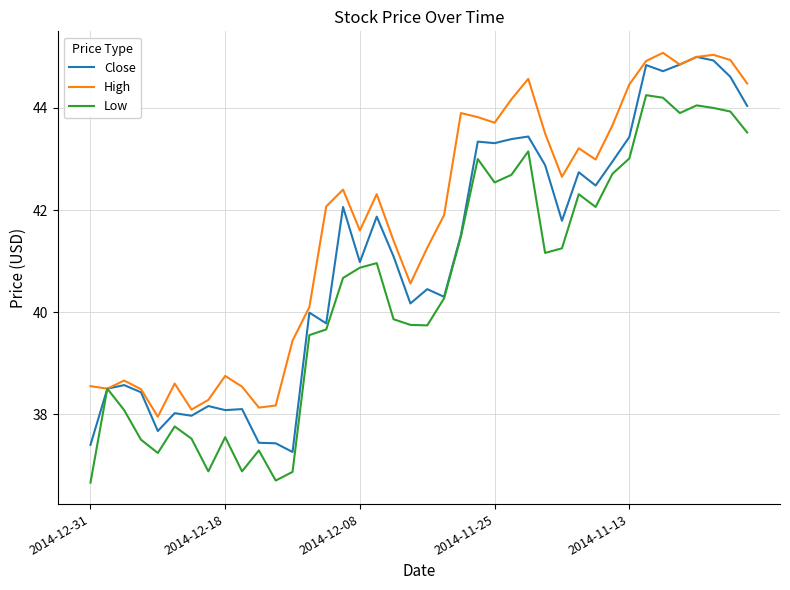

What is the smallest value displayed?

36.7